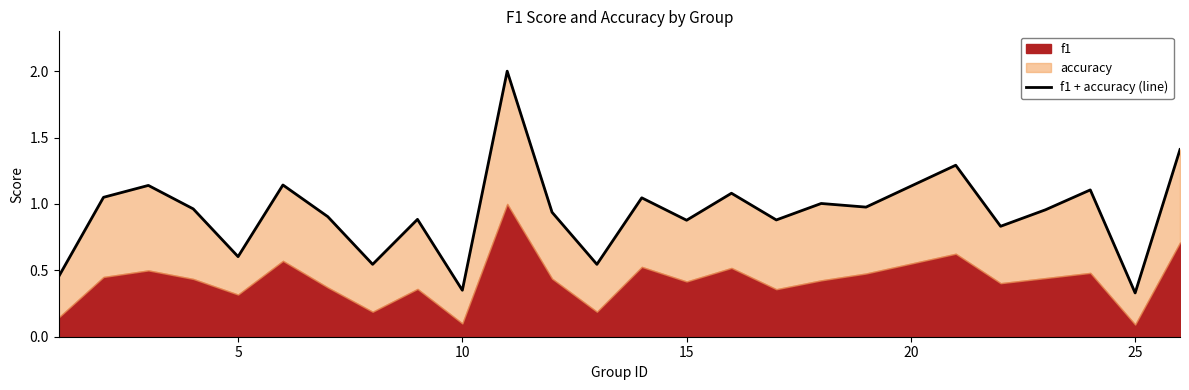

What is the minimum value shown in the chart?

0.3